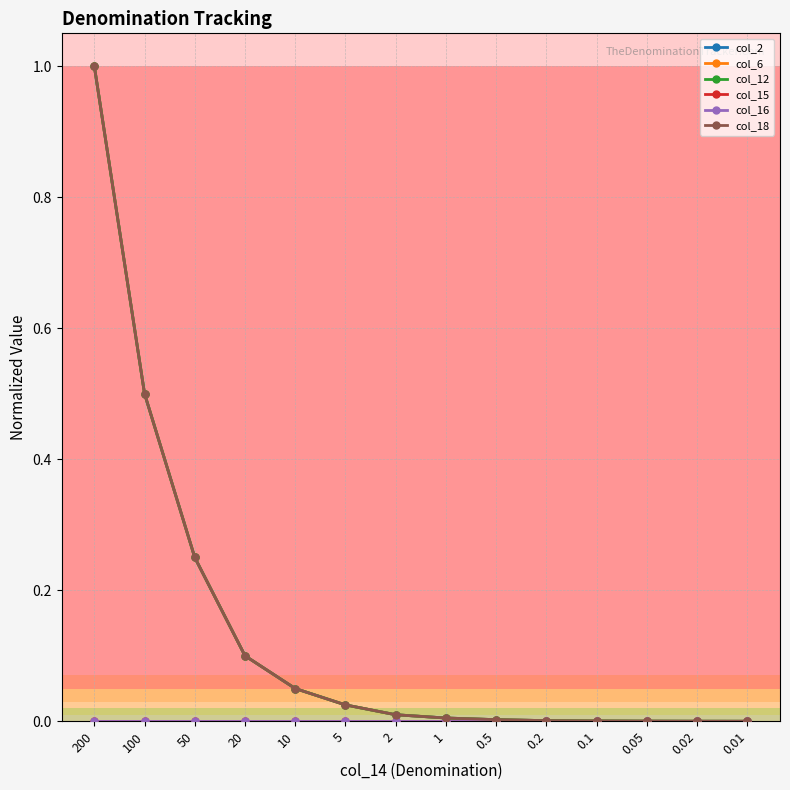

Does the chart have visible grid lines?

Yes